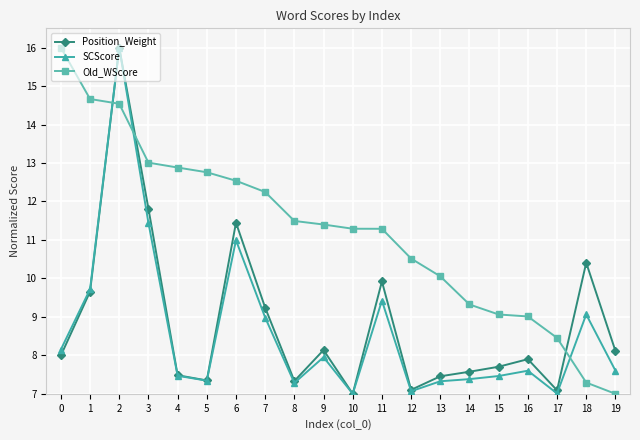

What is the minimum value for SCScore?

7.0